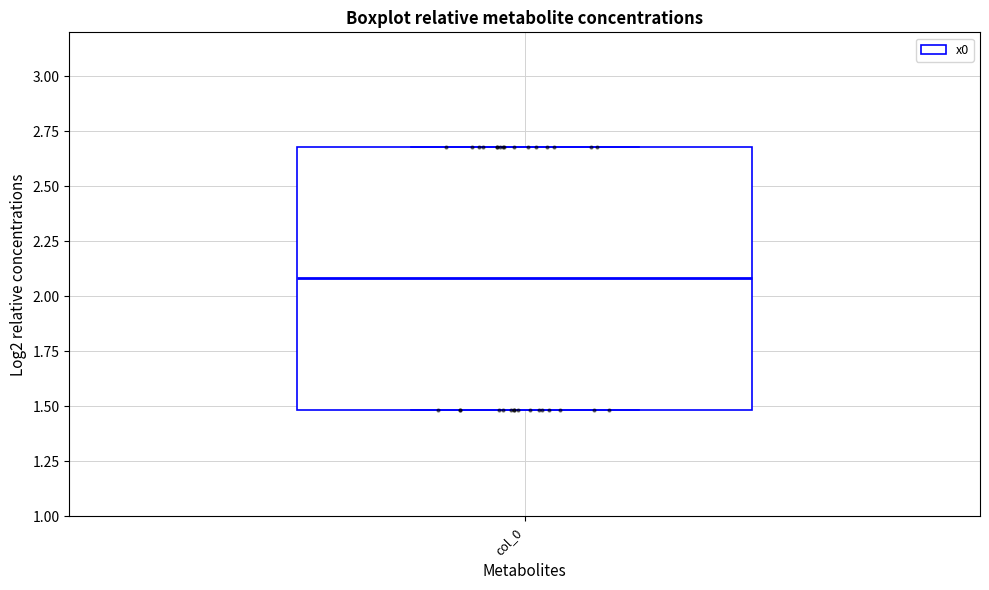

Read this box plot against the y-axis: the position of the median line, the range covered by the box, and the ends of both whiskers. The values are not printed on the chart, so give them approximately, as read against the axis.

median 2.1, box 1.5 to 2.7, whiskers 1.5 to 2.7